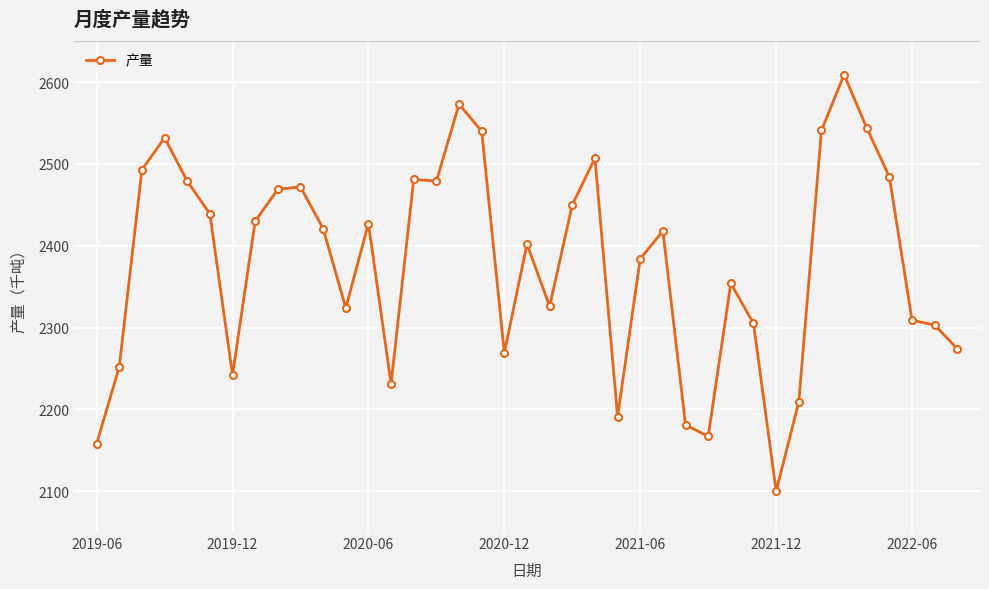

What is the greatest value displayed?

2609